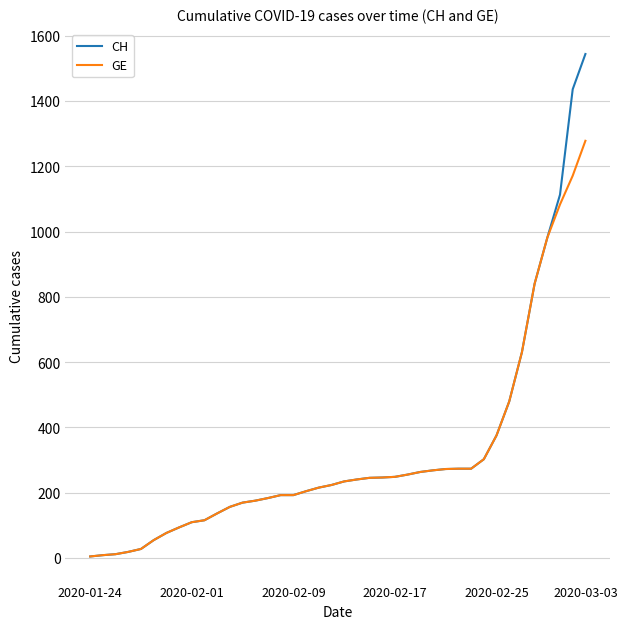

Which series has the largest range (max minus min)?

CH